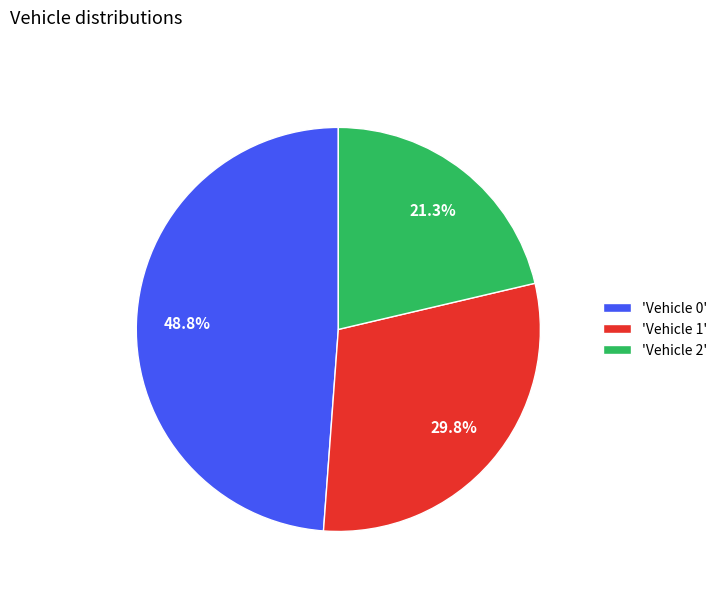

Is there a majority slice in this chart?

No